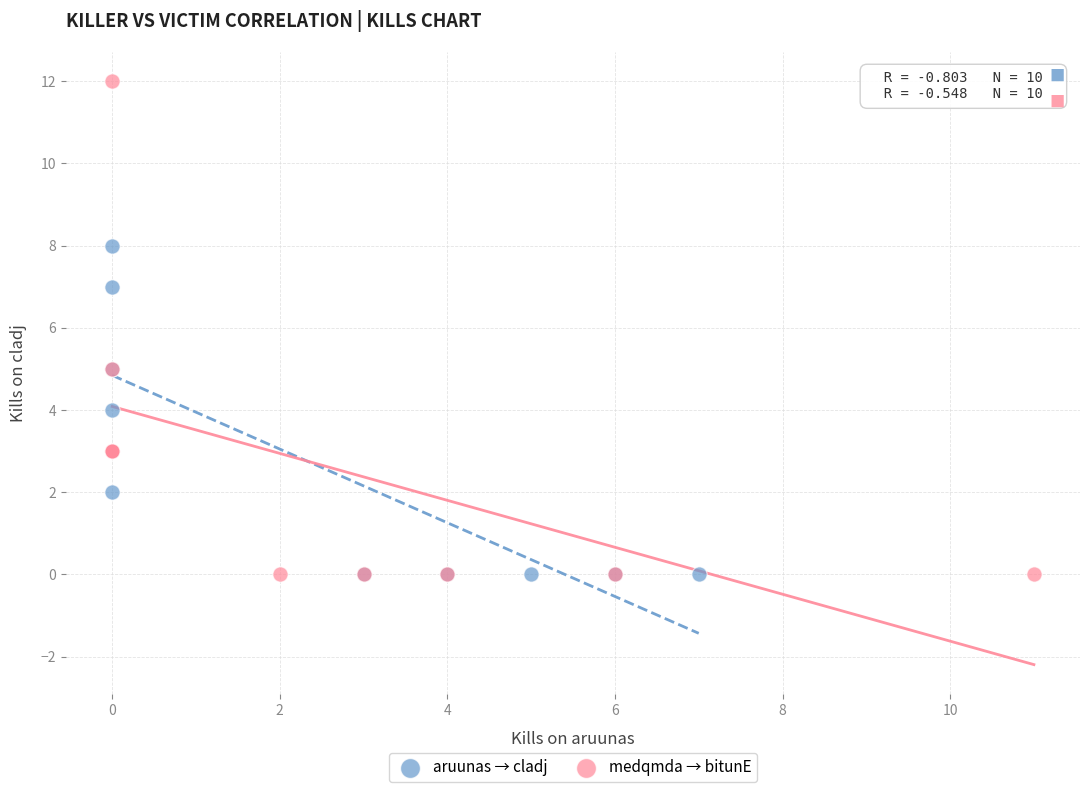

Which series has the largest Y range (max minus min)?

medqmda → bitunE